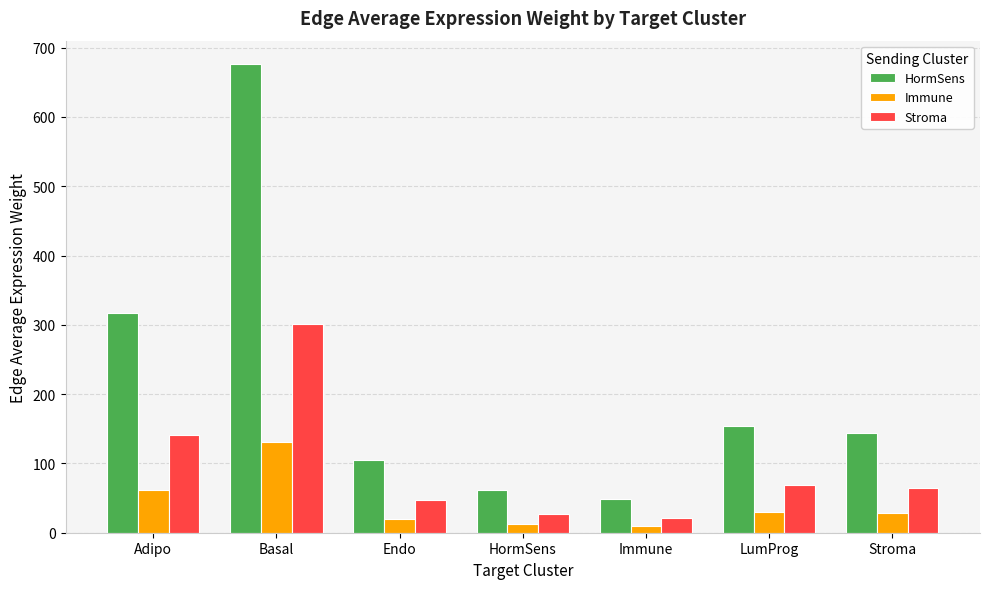

What is the sum of all HormSens values?

1507.1